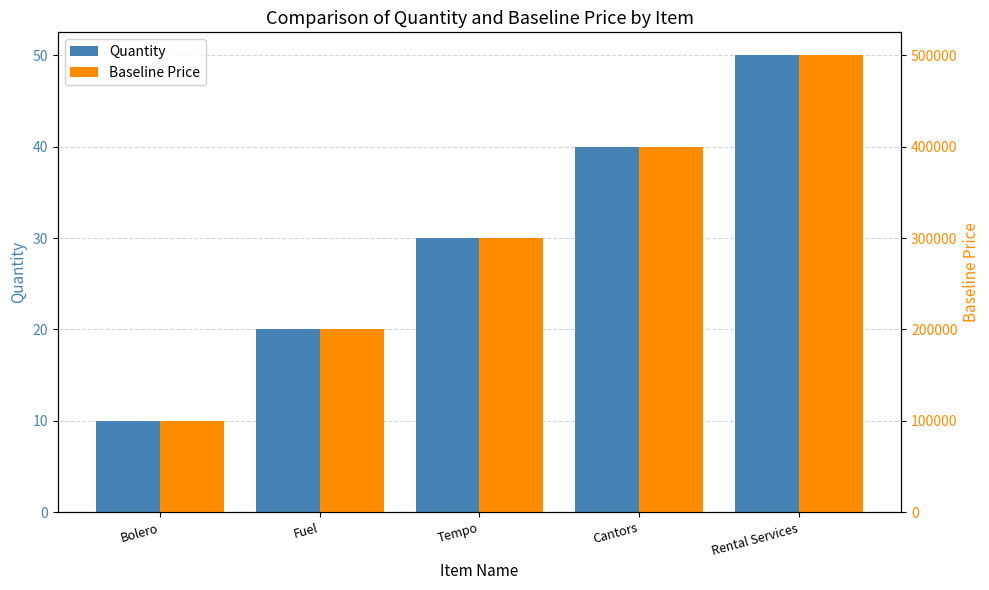

Between Fuel and Tempo, which series saw the biggest shift?

Baseline Price